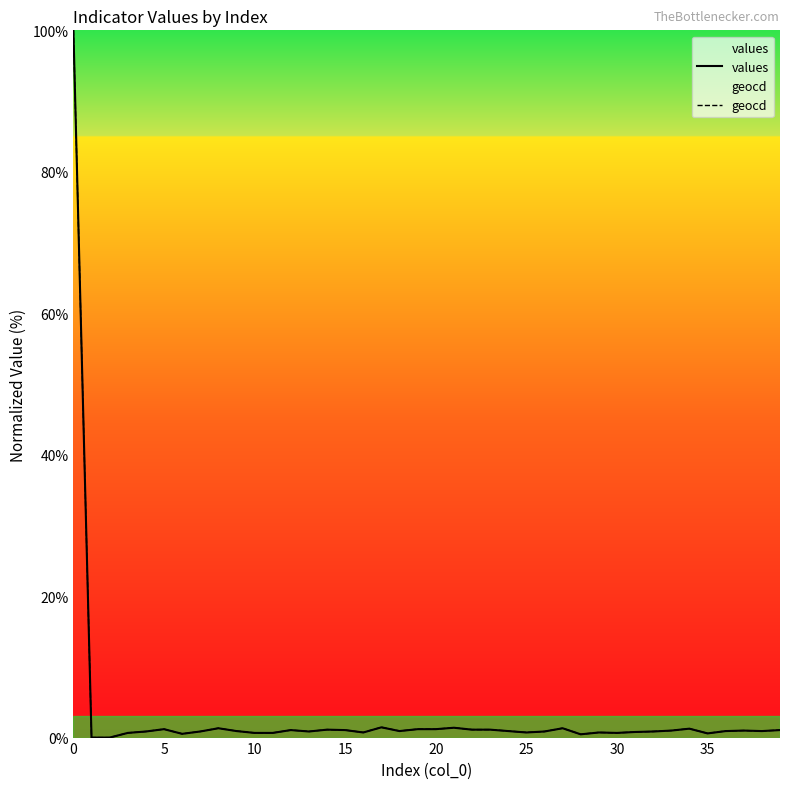

Rank the series at 17 from highest to lowest value.

geocd, values